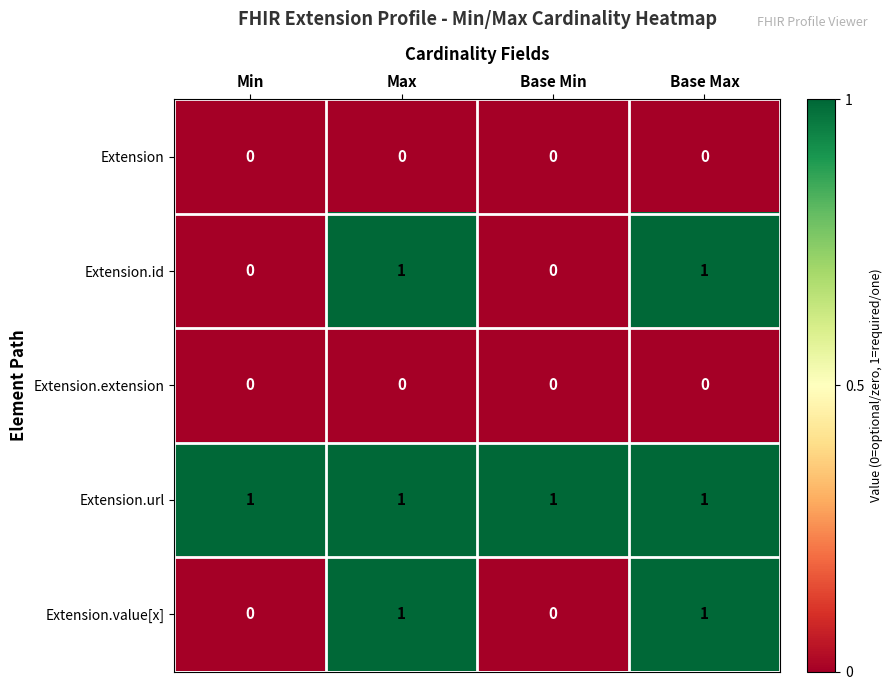

Which series has the largest total across all categories?

Extension.url